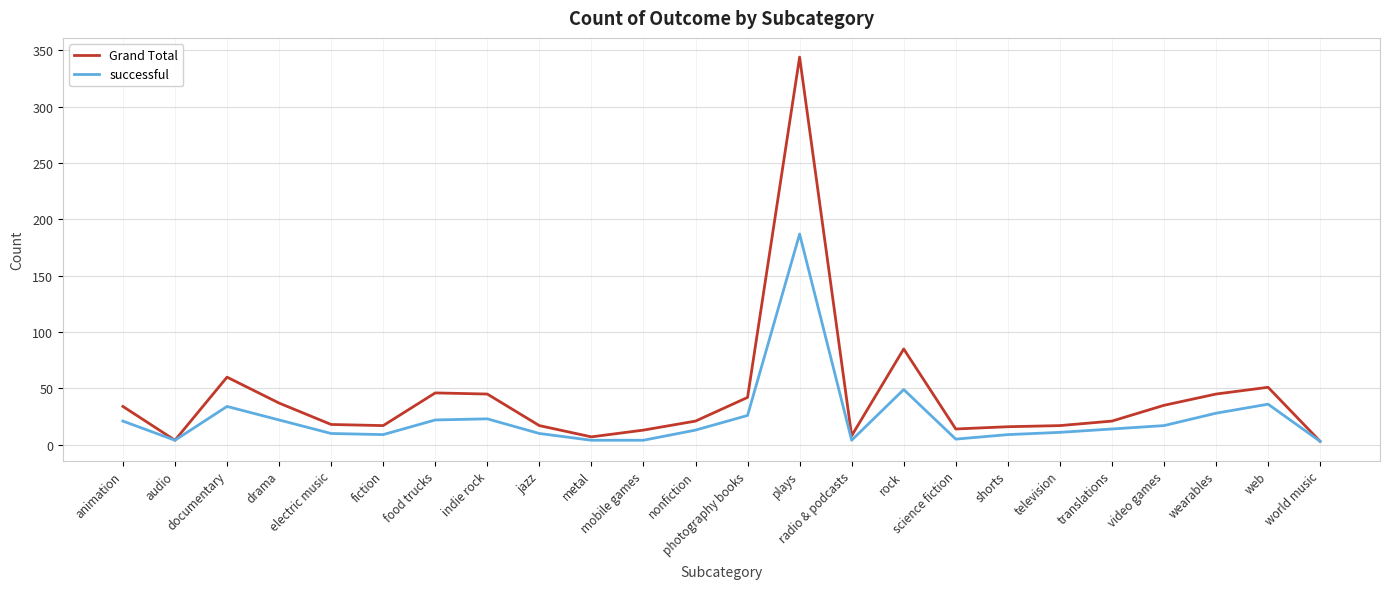

How many lines are shown in the chart?

2